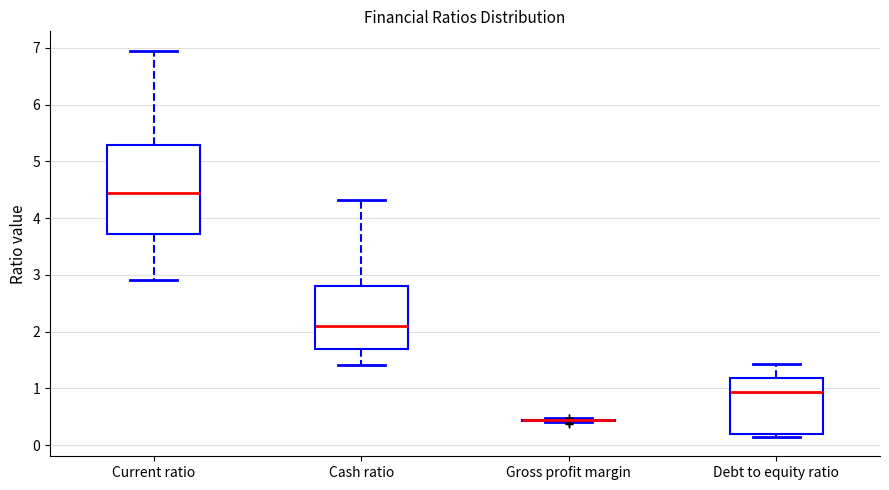

Where is the lower edge of the box for Current ratio on the y-axis? The values are not printed on the chart, so give them approximately, as read against the axis.

3.7